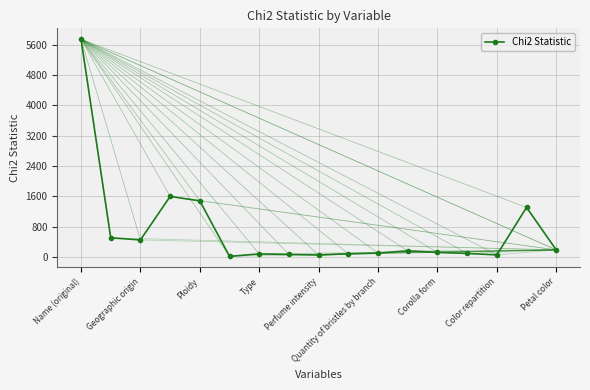

What is the difference between the maximum and second lowest values?

5685.9